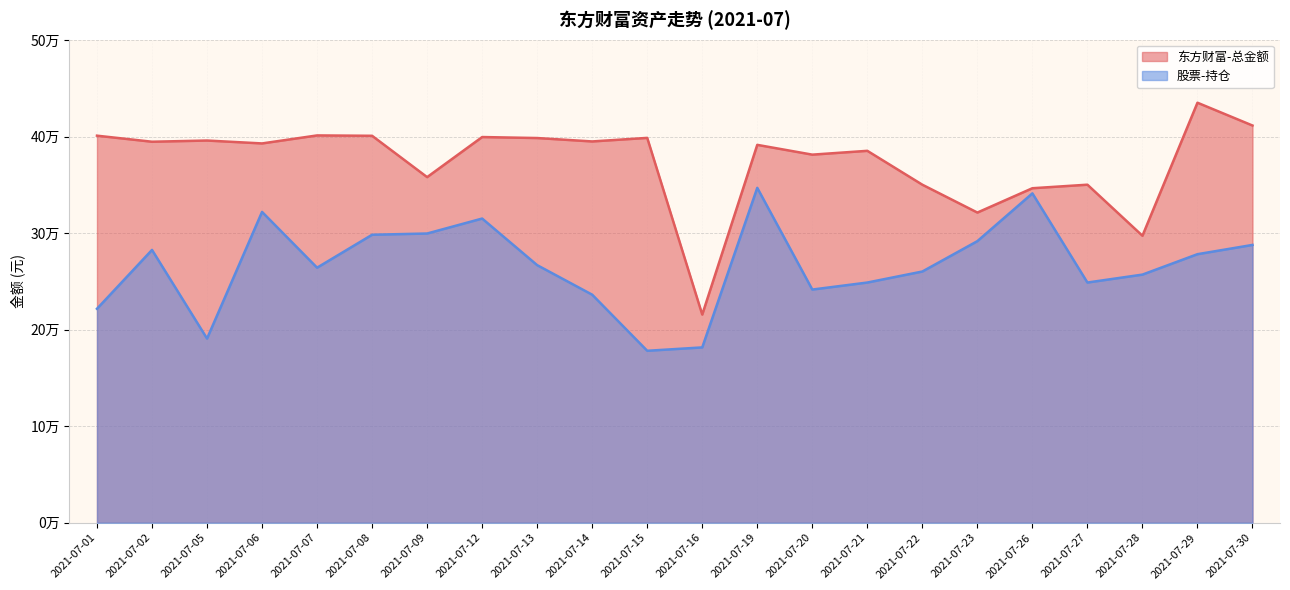

Read the 东方财富-总金额 value at 2021-07-06.

392945.8